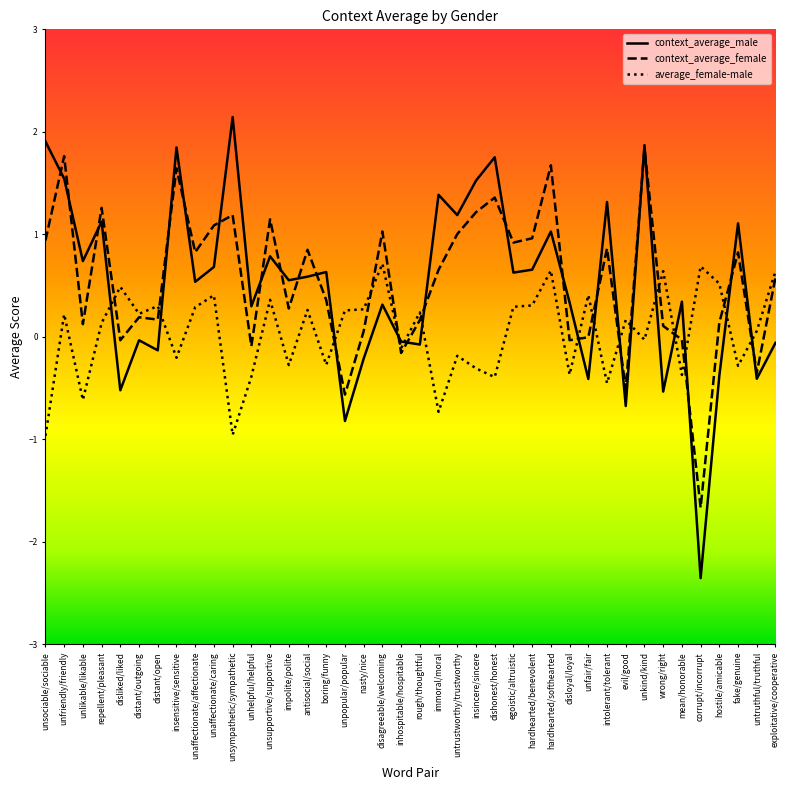

What is the difference between the average_female-male values at dishonest/honest and disagreeable/welcoming?

1.1